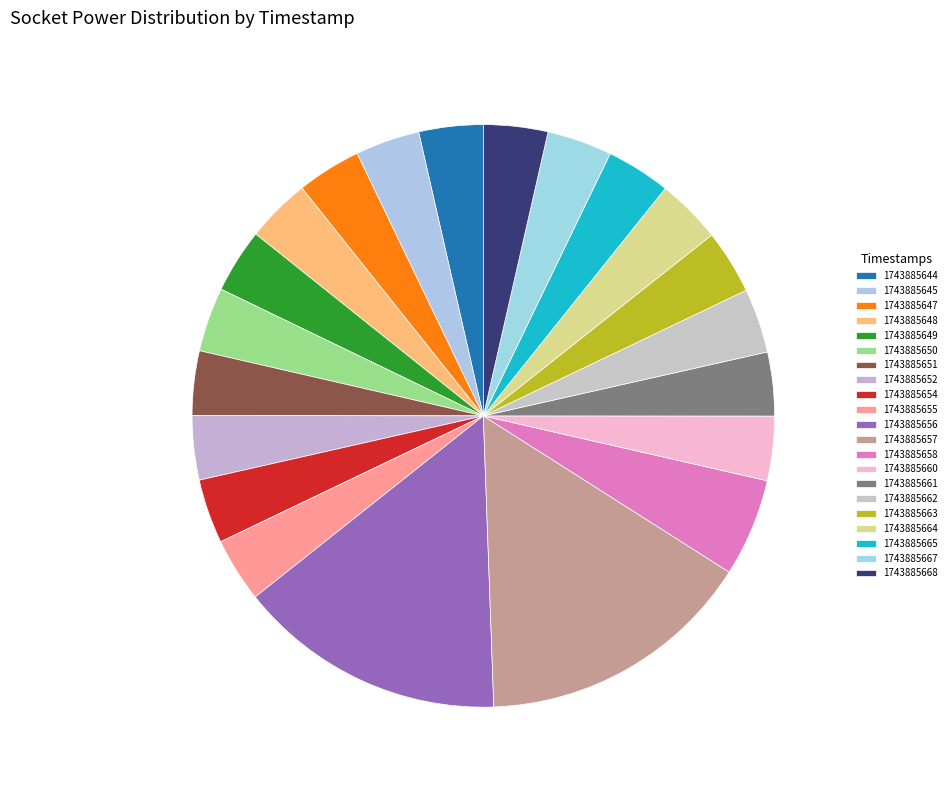

What portion of the pie excludes 1743885651?

96.4%